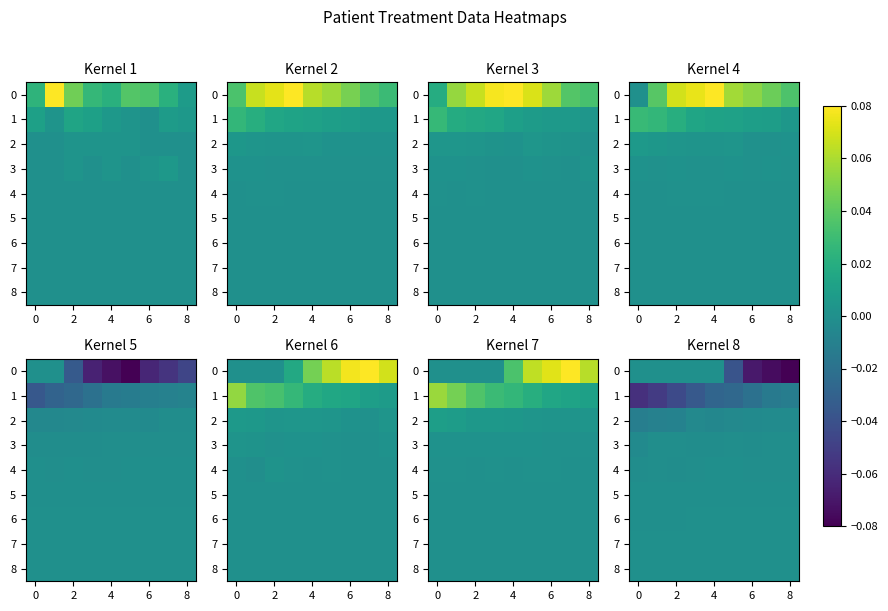

How many series are shown in this chart?

9